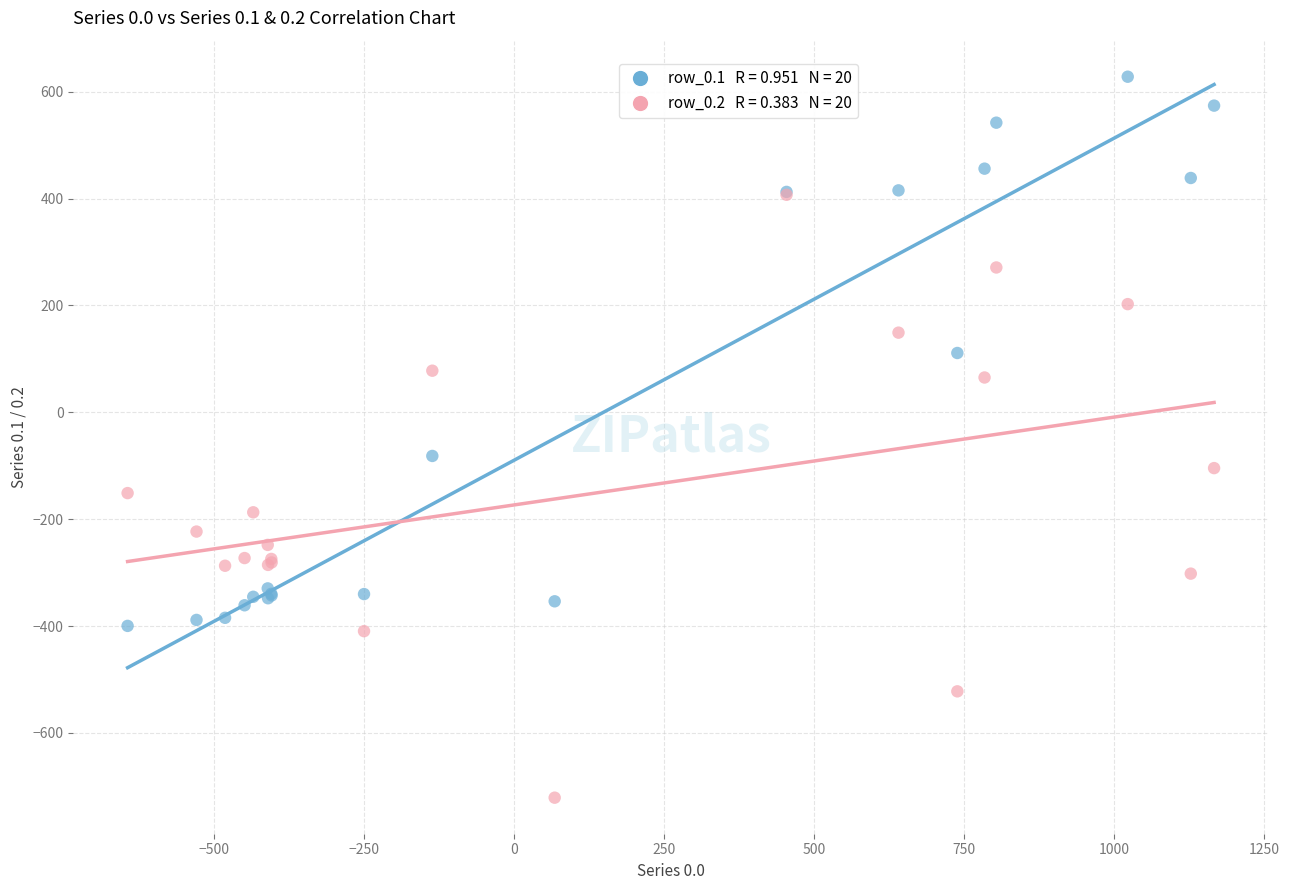

Across all series, what Y value is closest to -46?

-81.6